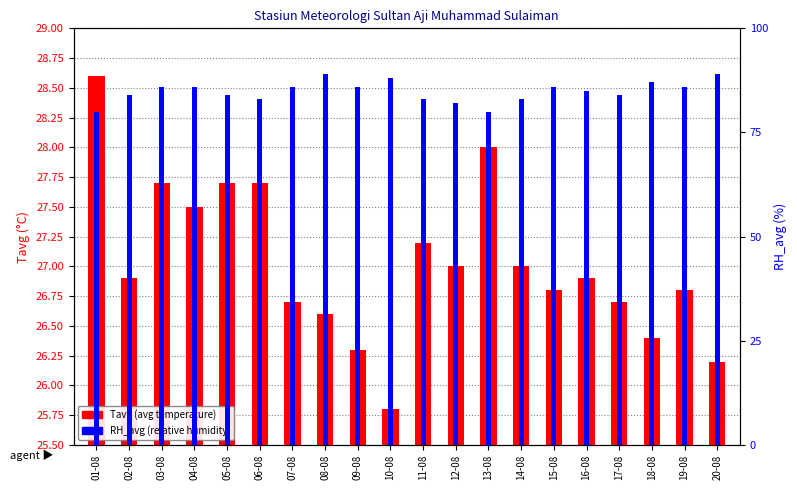

What position from the left is 06-08?

6